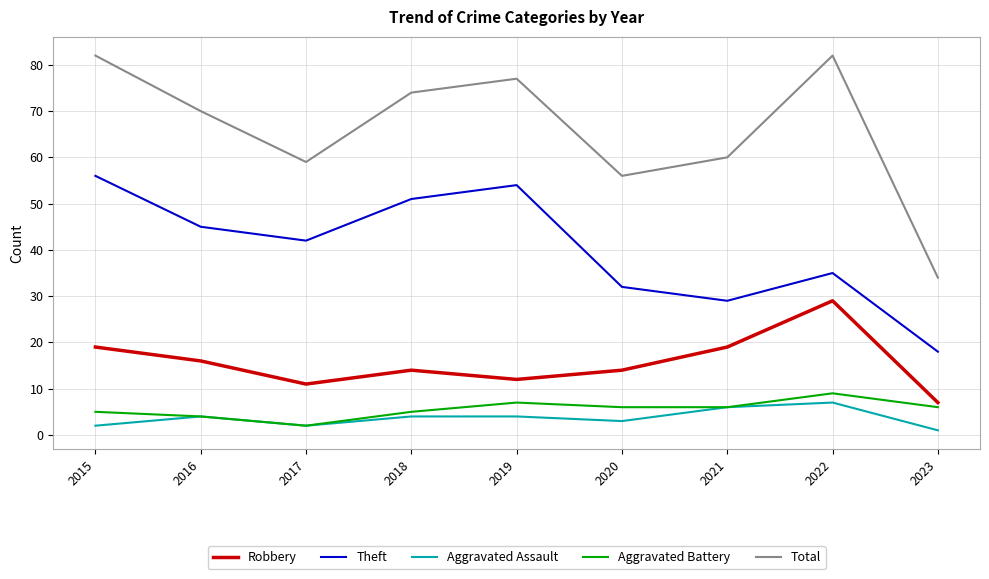

What is the approximate value of Robbery at 2022, to the nearest 5?

30